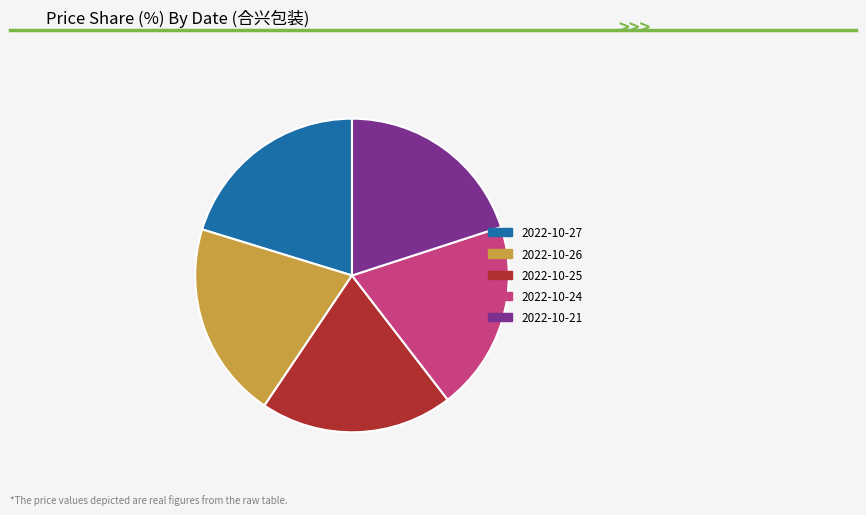

Does any single category account for the majority?

No